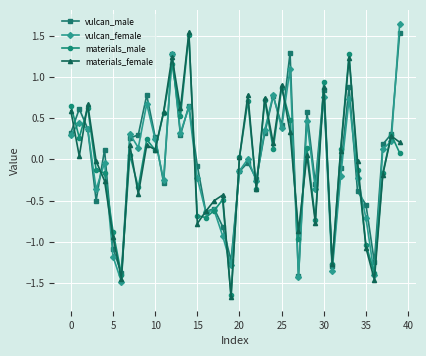

At how many categories does at least one series exceed 1?

5